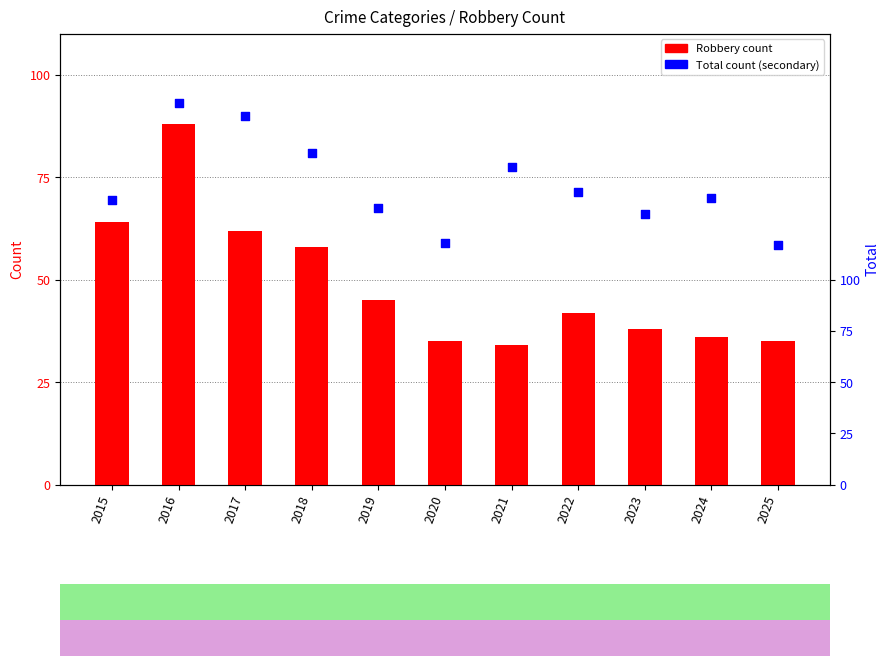

Which series has the largest total across all categories?

Total (percentile)